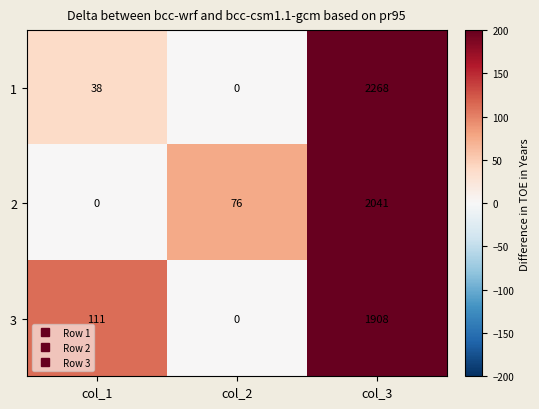

What is the greatest value displayed?

2268